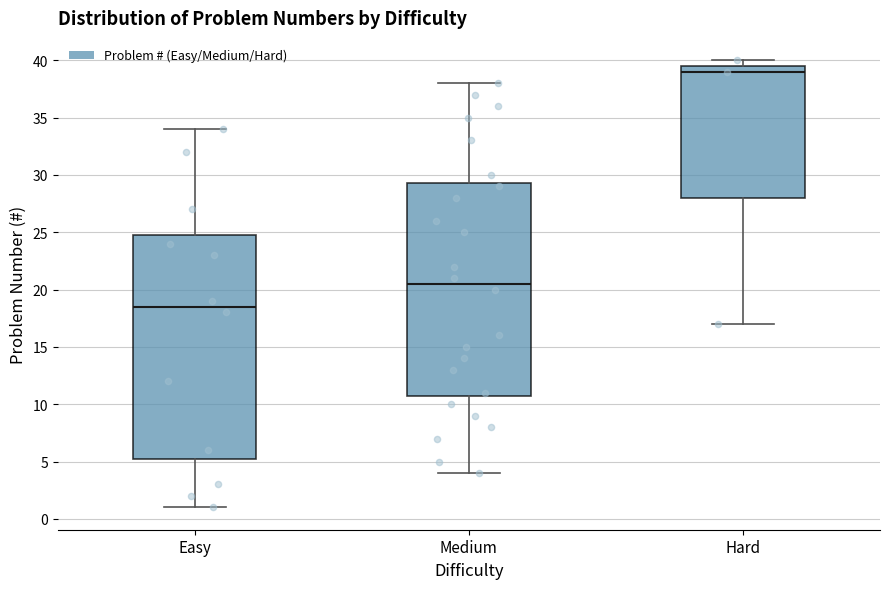

Comparing the boxes themselves (not the whiskers), which one is the tallest?

Easy